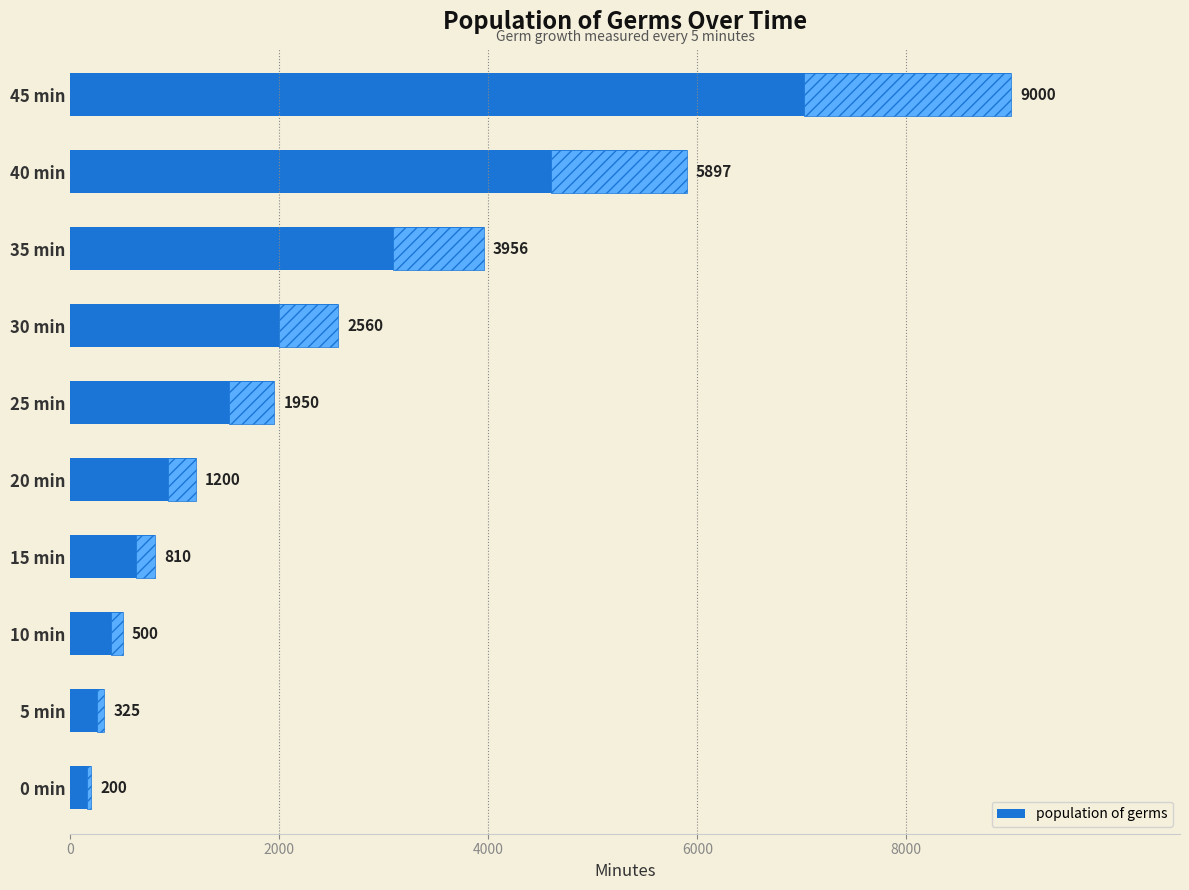

What is the change in value from 5 min to 25 min?

+1625